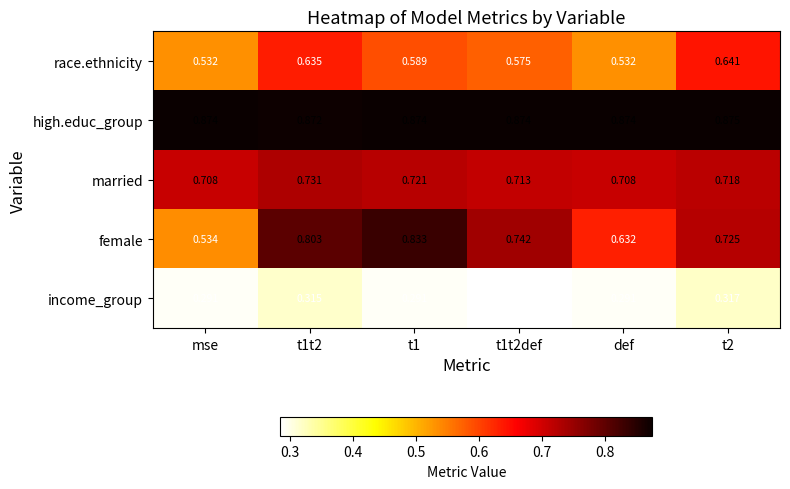

Rank the series at def from lowest to highest value.

income_group, race.ethnicity, female, married, high.educ_group